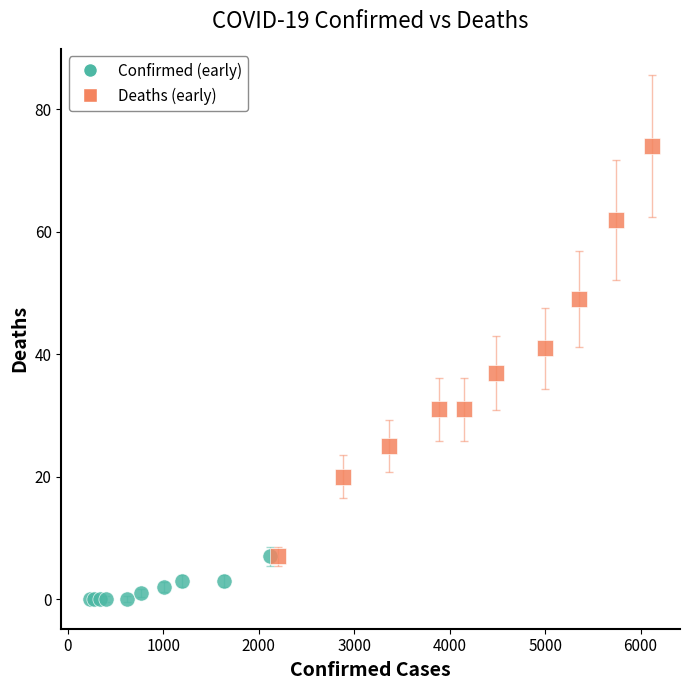

Which series reaches the maximum Y coordinate?

Deaths (early)